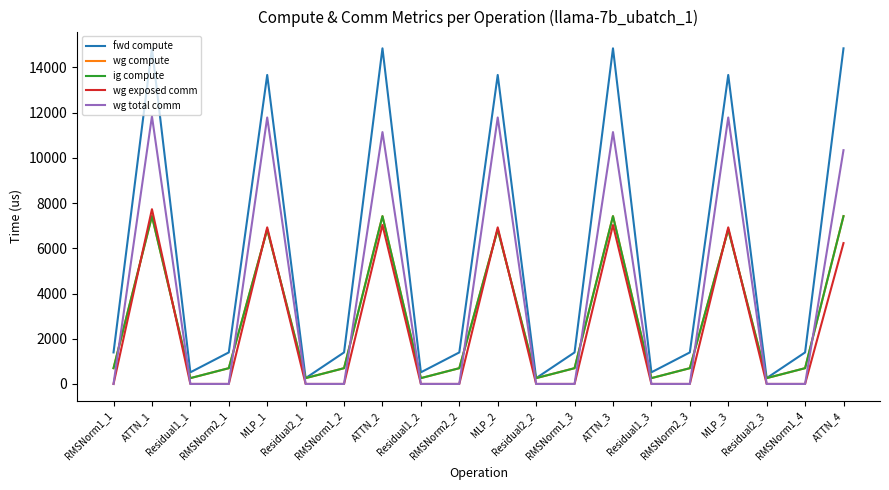

Does the chart display data point markers on the line(s)?

No